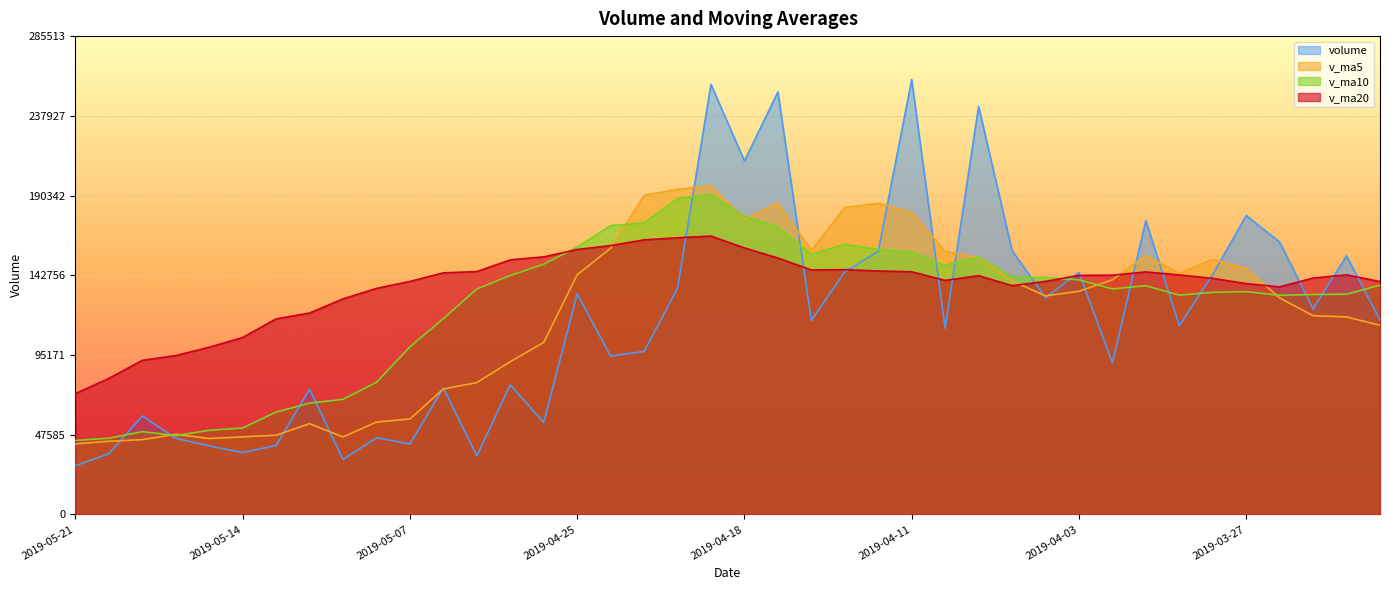

How many lines are shown in the chart?

4